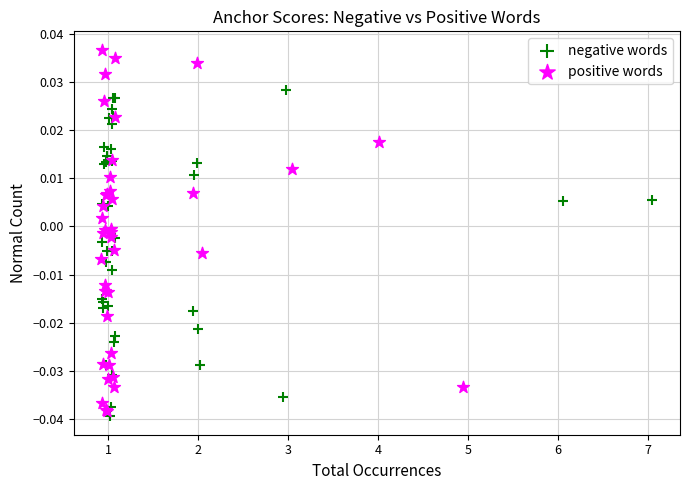

Which series has the widest spread of Y values?

positive words